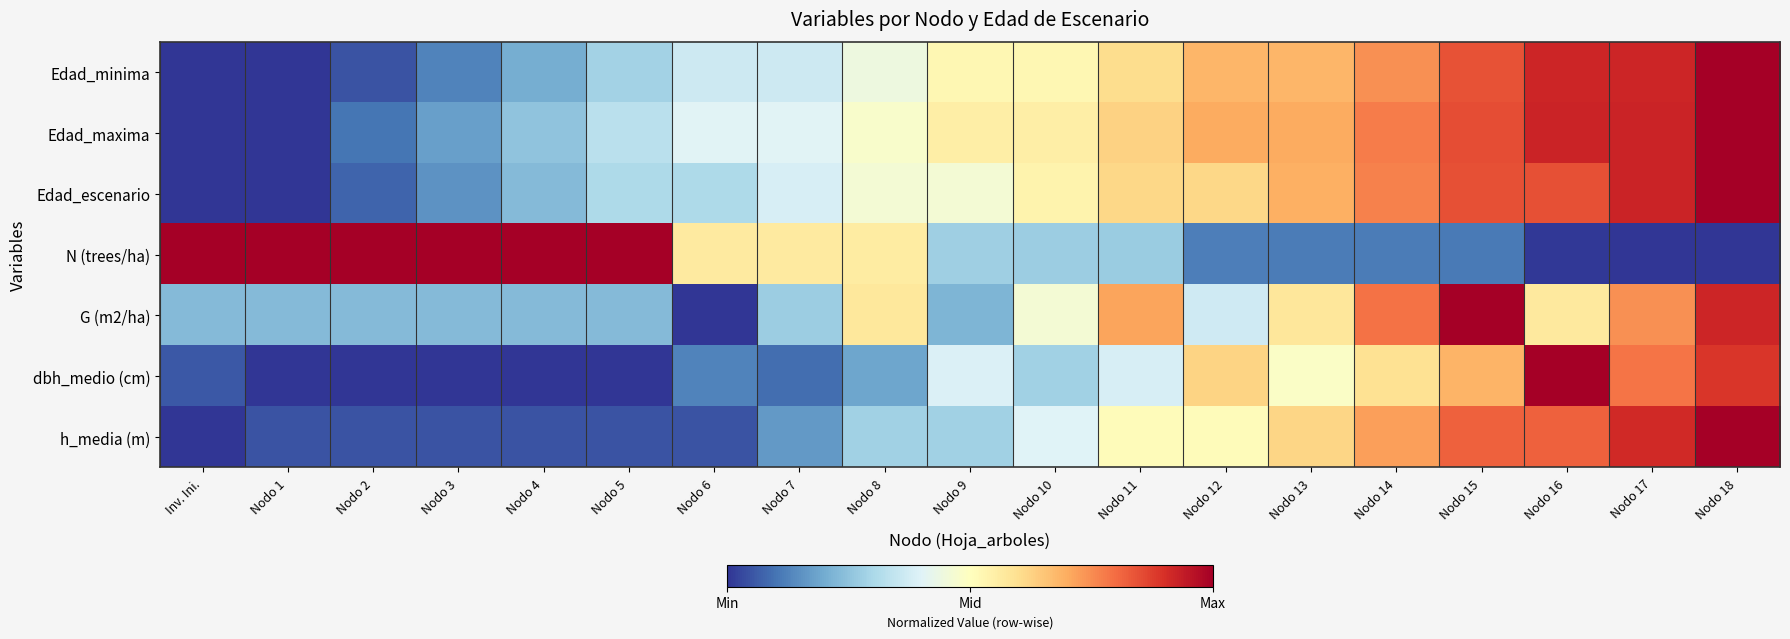

What is the total value across all series at Nodo 3?

1.7